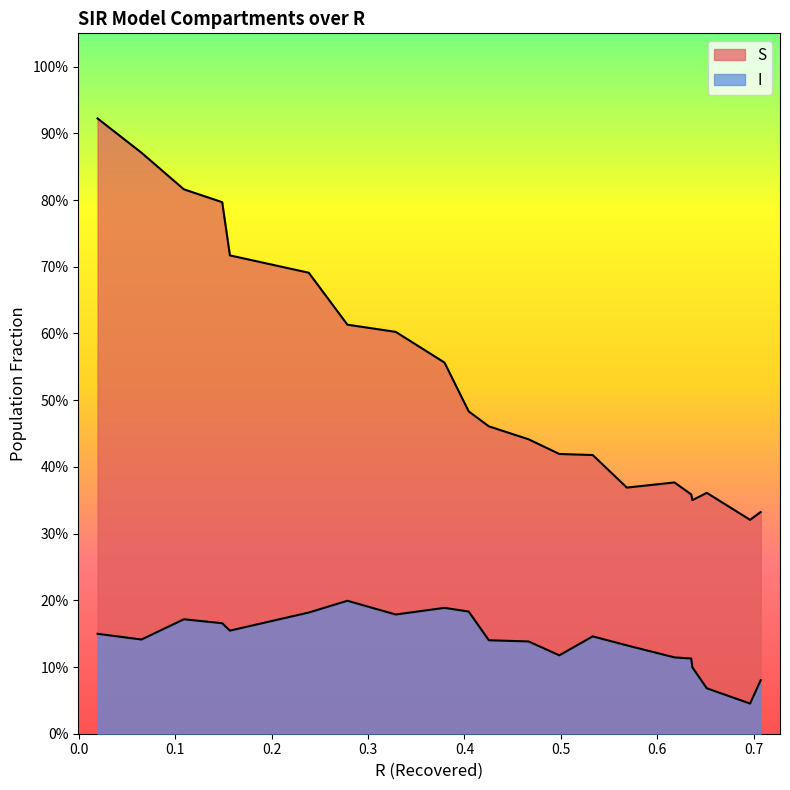

Does the chart display data point markers on the line(s)?

No